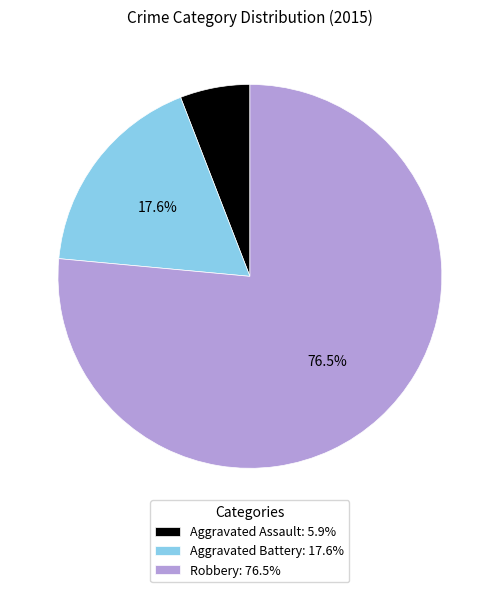

Is it true that Aggravated Assault is 1% of the pie?

False